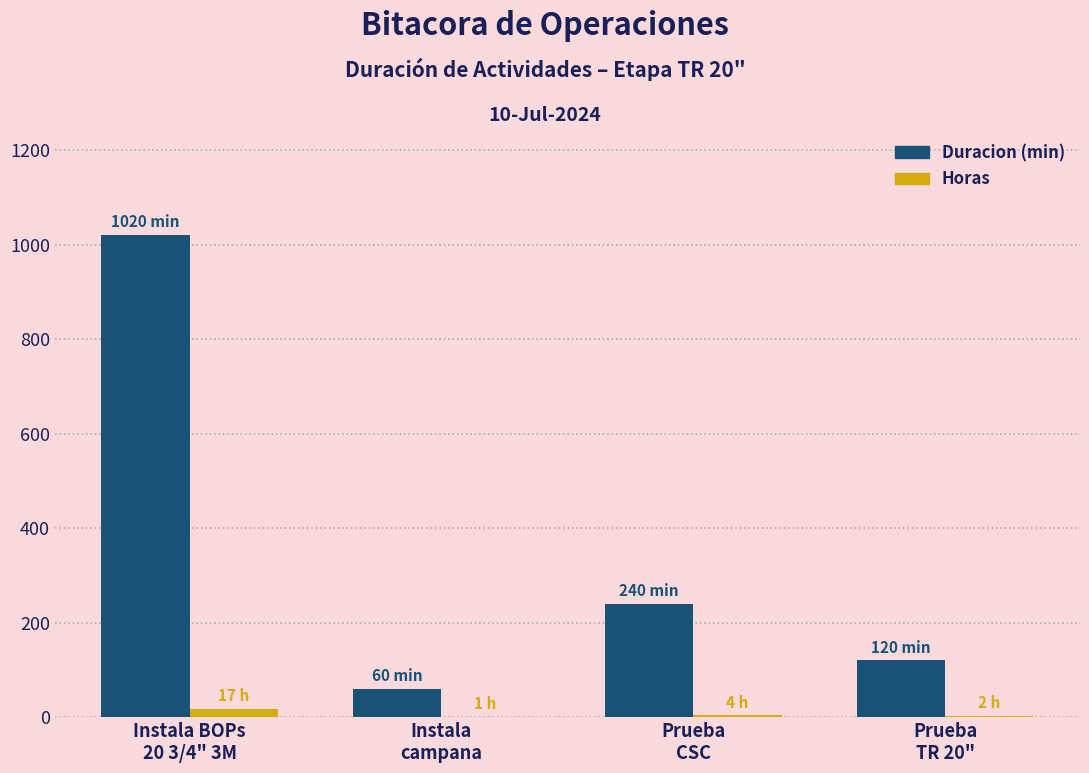

Which series has the largest total across all categories?

Duracion (min)